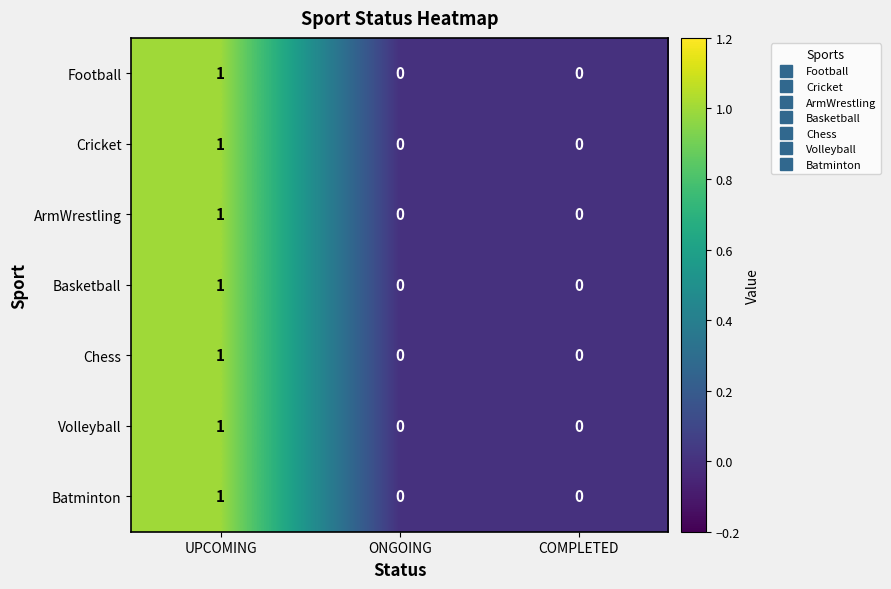

At which category is the sum across all series the highest?

UPCOMING